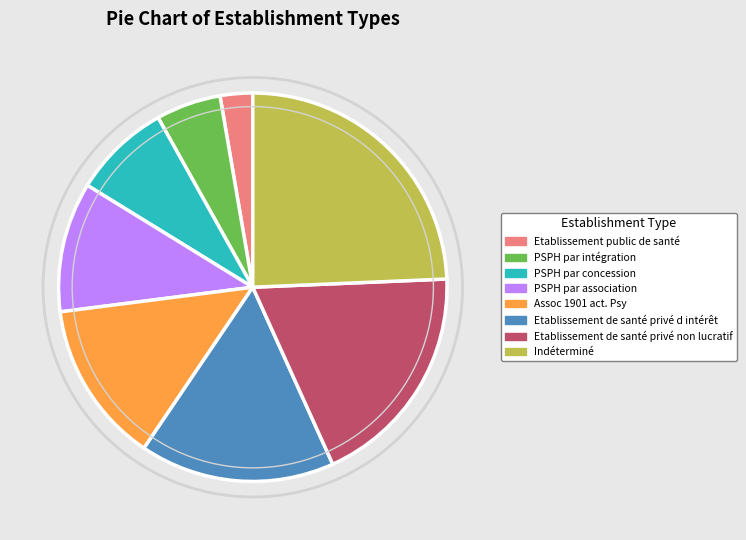

Does any single category account for the majority?

No